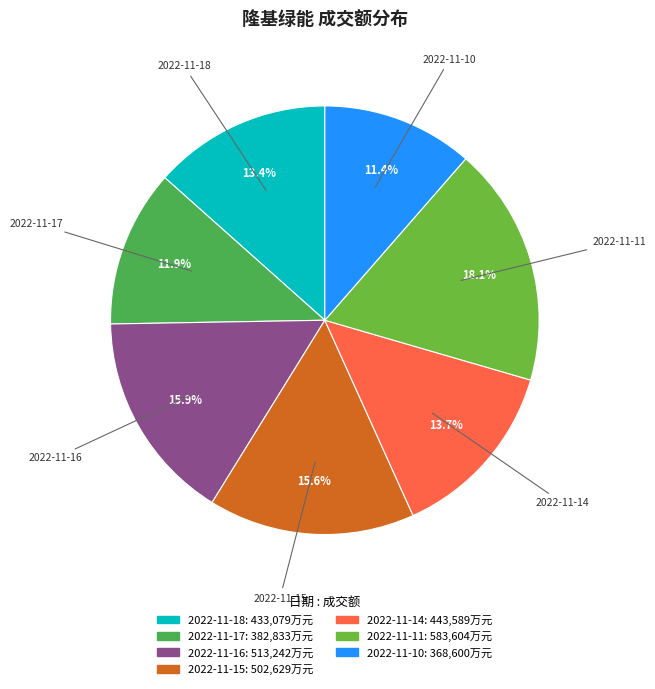

To the nearest percent, what is the average slice percentage?

14%